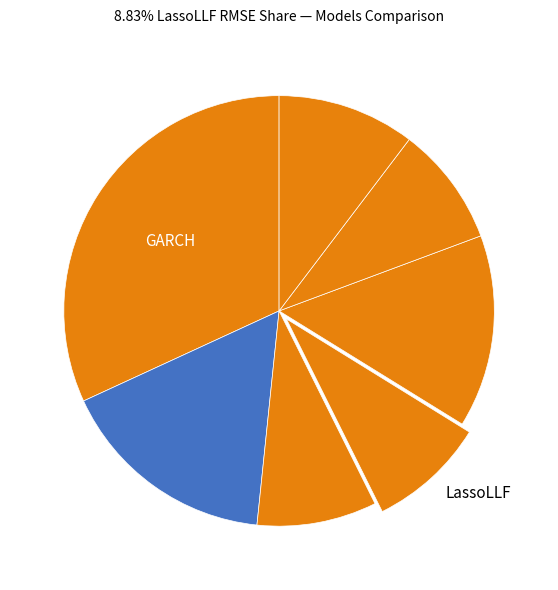

Count the number of slices in the pie.

7